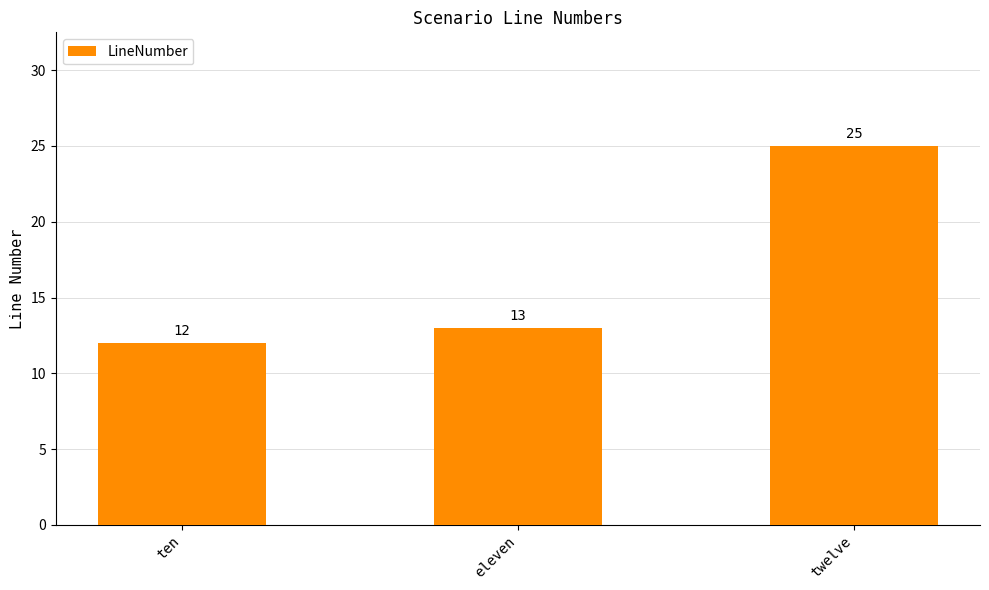

True or false: the data shows 25 at twelve.

True